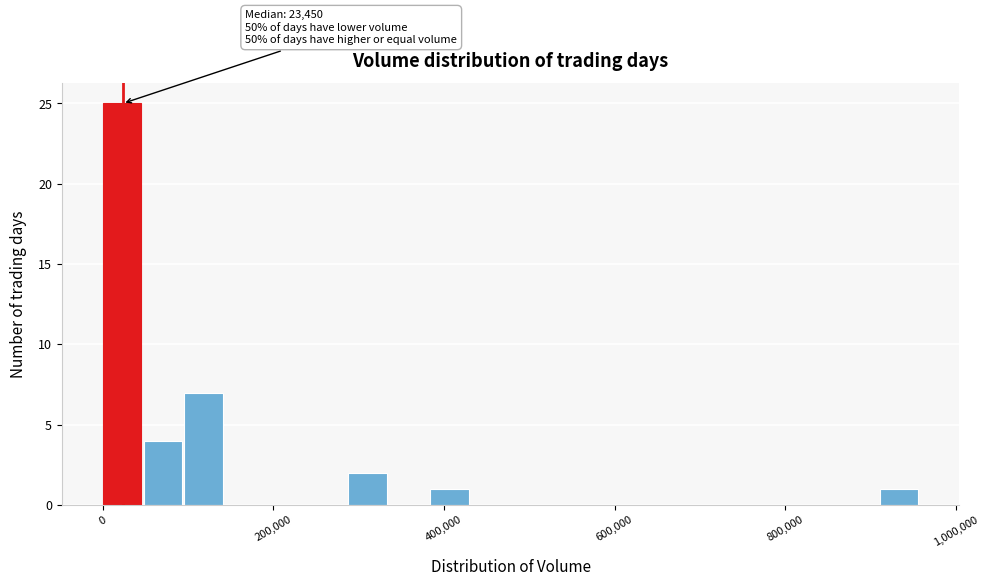

Read against the x-axis, roughly where is the centre of the tallest bar?

20000